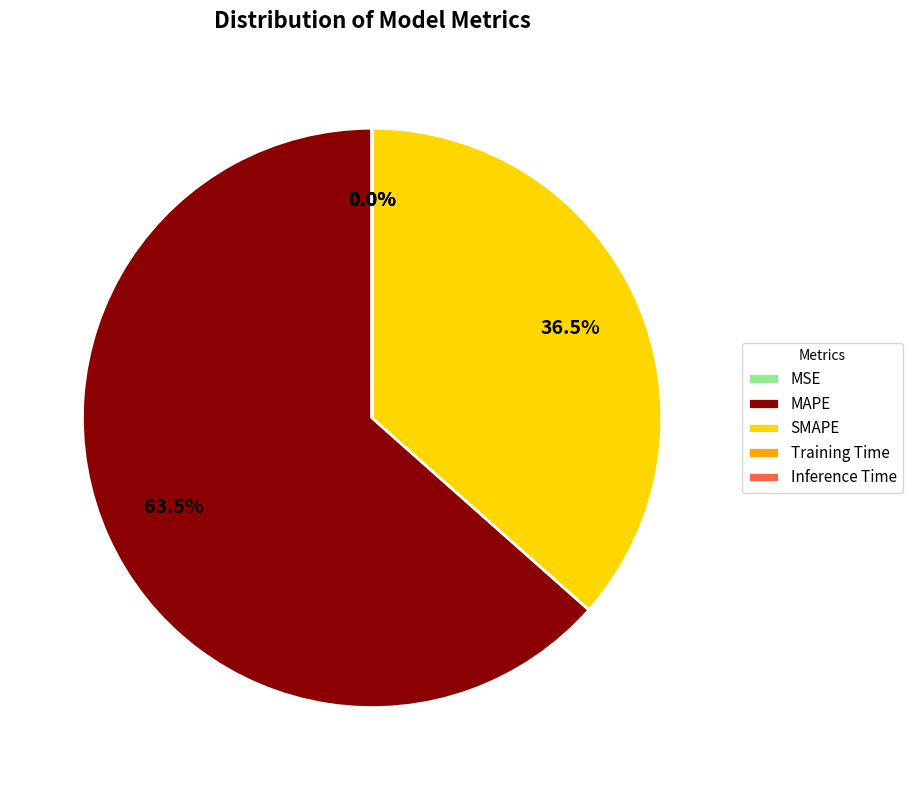

Which category accounts for the majority?

MAPE